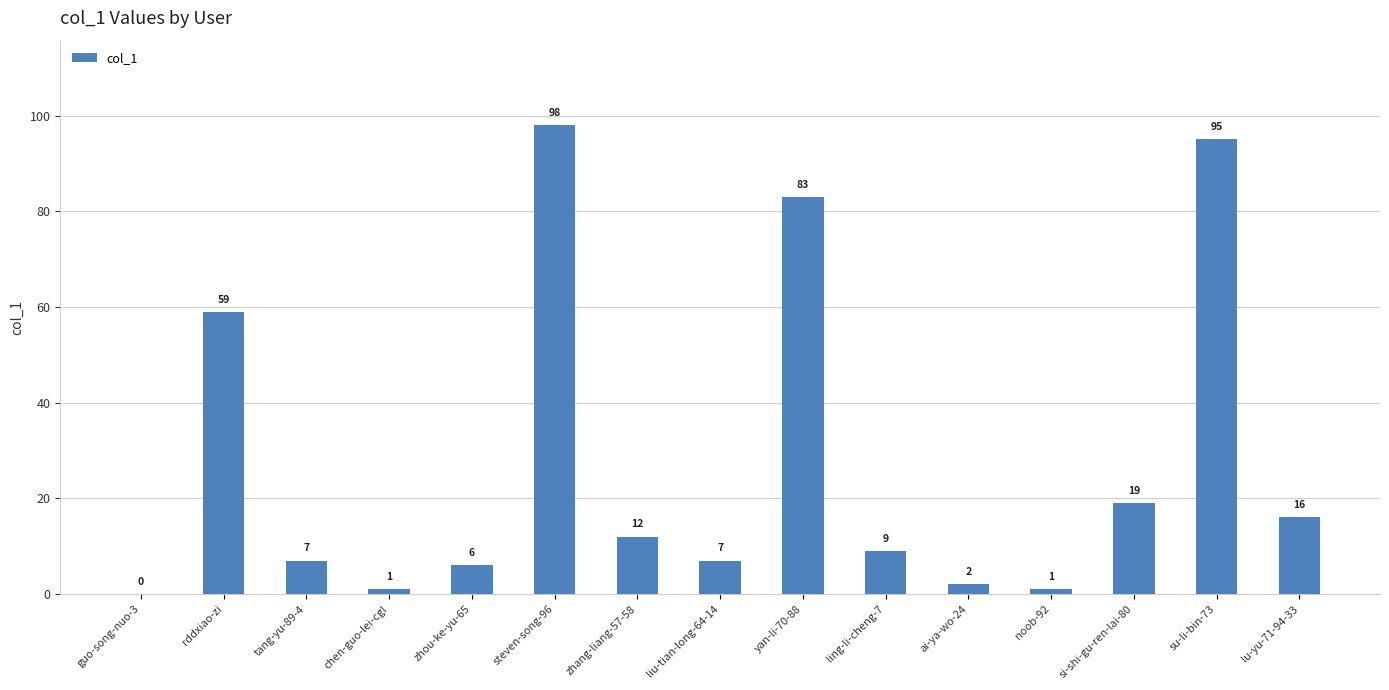

What is the maximum value shown in the chart?

98